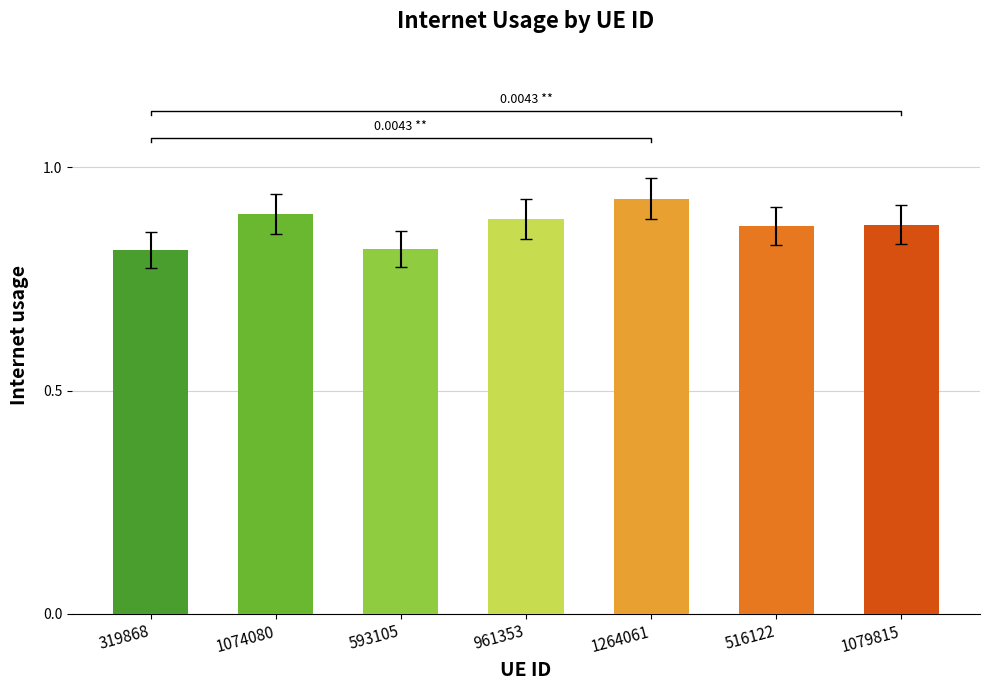

List the labels in order of value, smallest first.

319868, 593105, 516122, 1079815, 961353, 1074080, 1264061